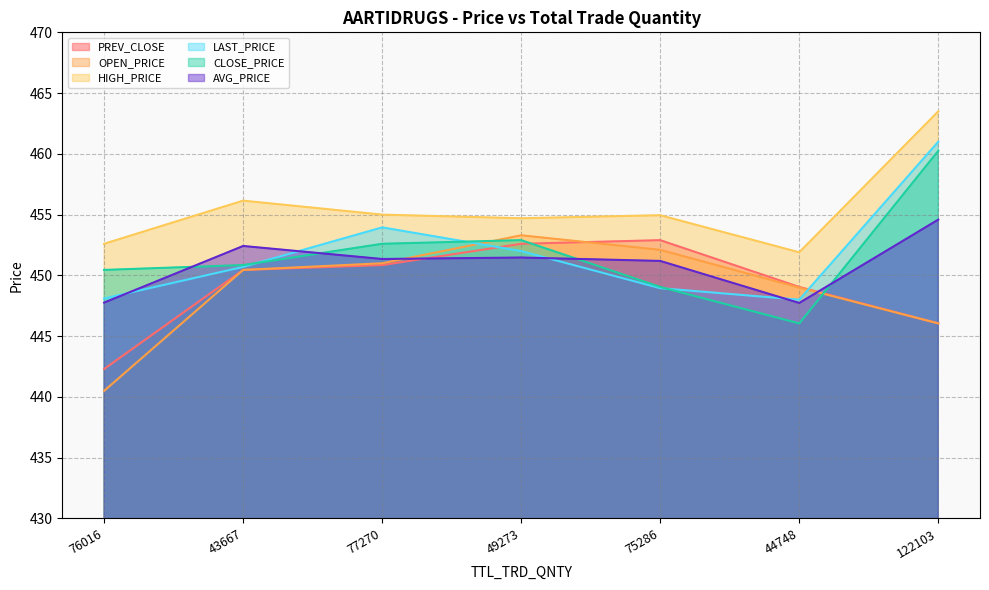

What is the average value of the PREV_CLOSE series?

449.2